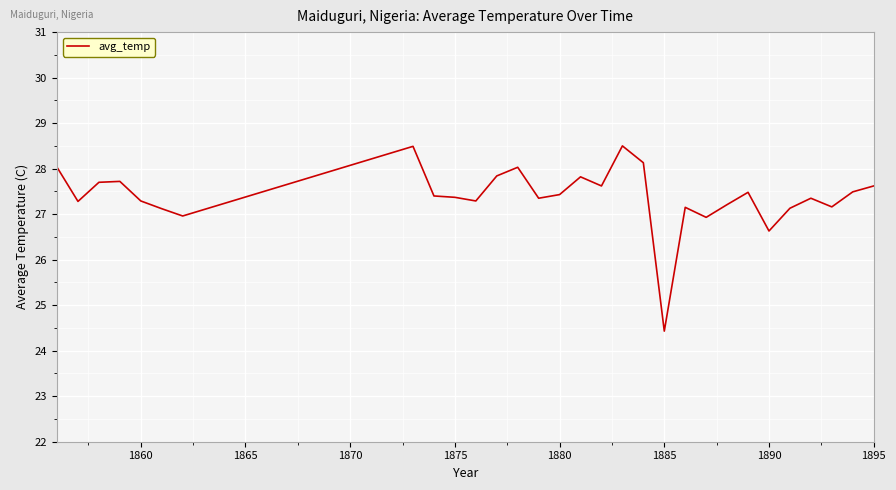

What is the minimum value shown in the chart?

24.4